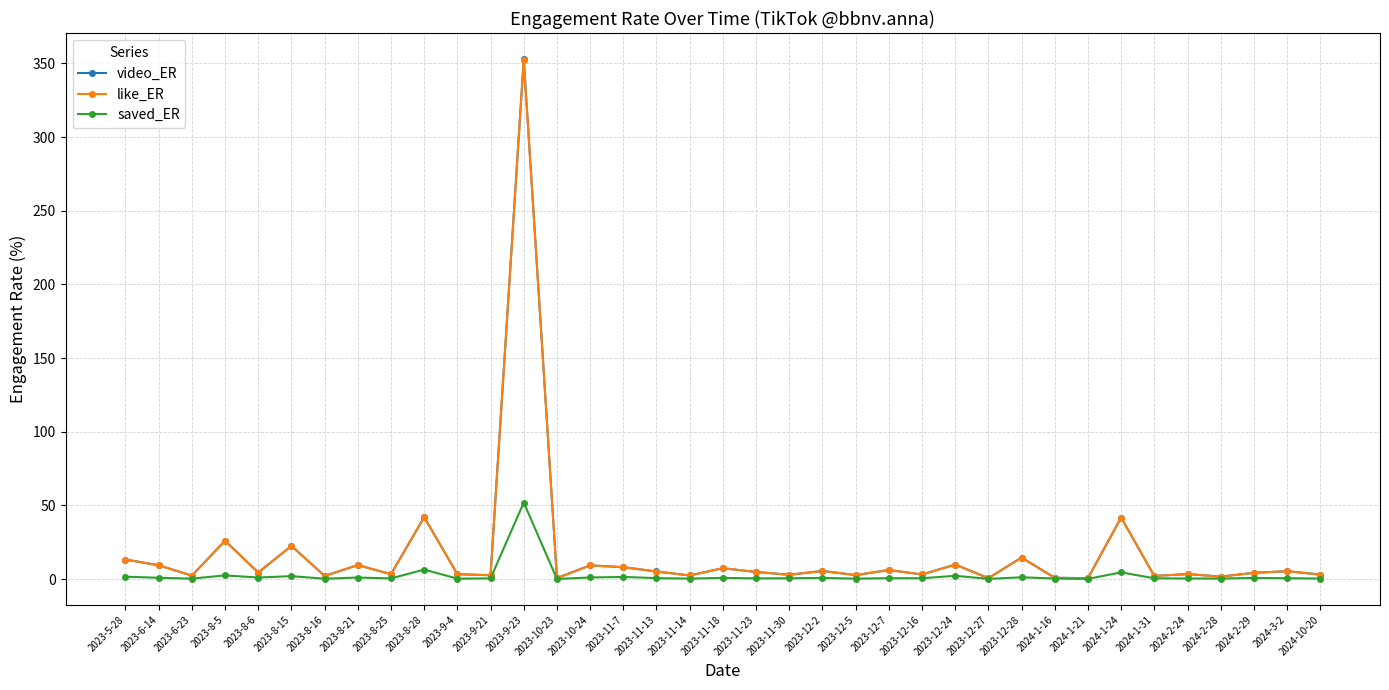

Is the value of like_ER at 2023-12-27 greater than the value of video_ER at 2023-12-24?

No